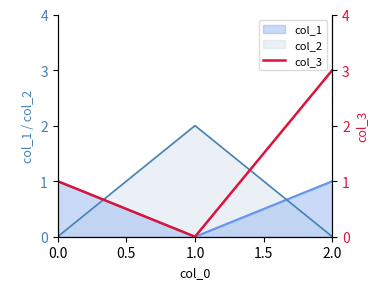

Is it true that col_2 equals -1 at 0.0?

False